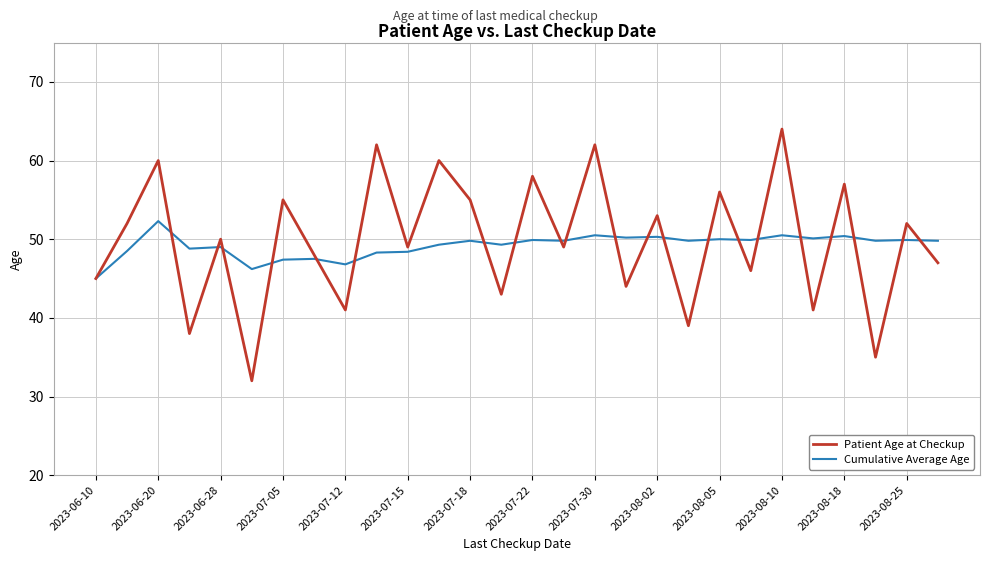

Which series has the largest range (max minus min)?

Patient Age at Checkup